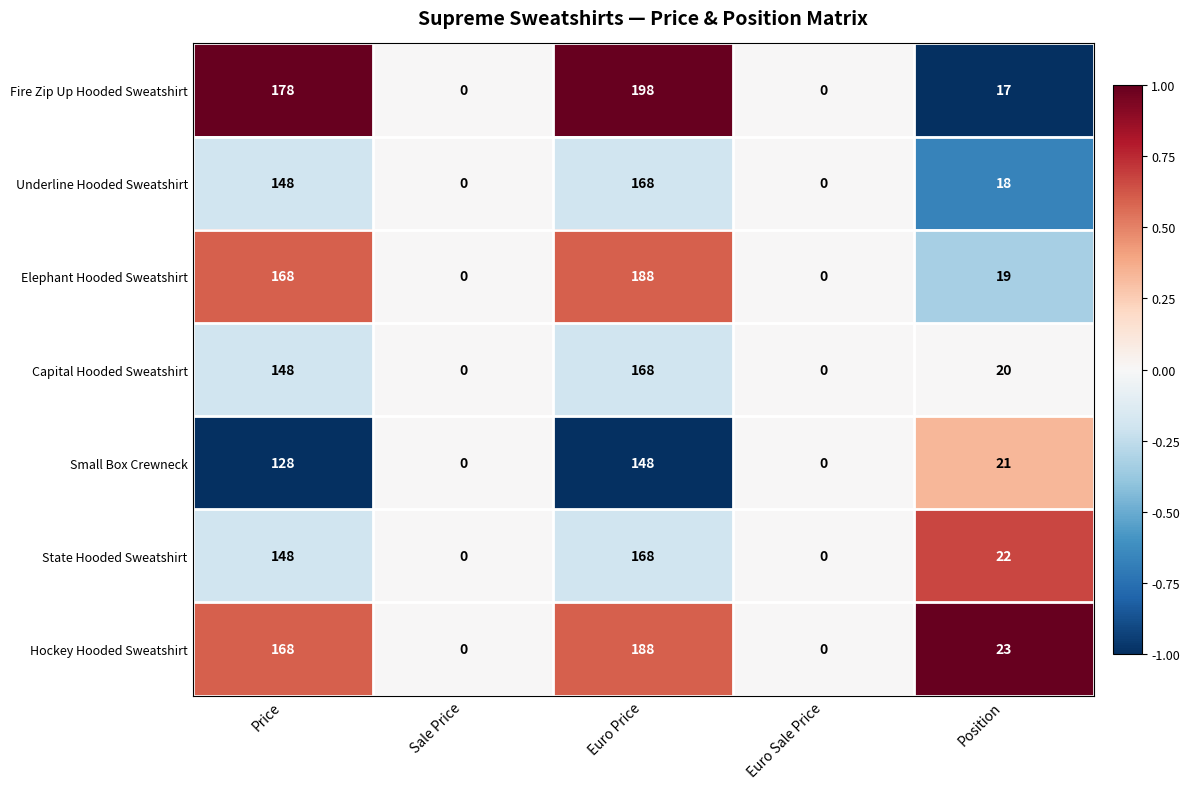

Which series changed the most between Price and Position?

Fire Zip Up Hooded Sweatshirt